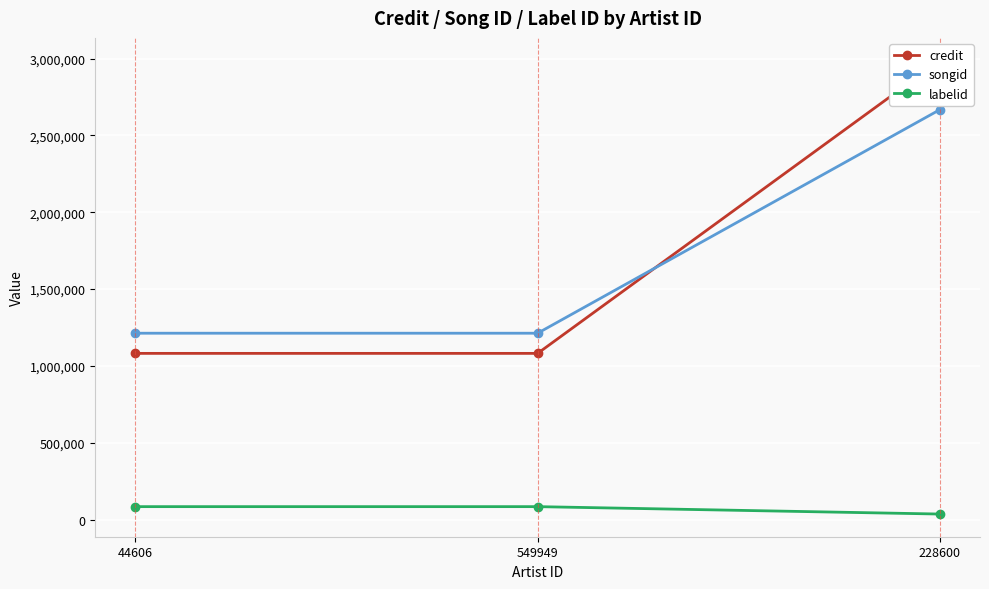

What is the difference between the credit values at 228600 and 549949?

1905722